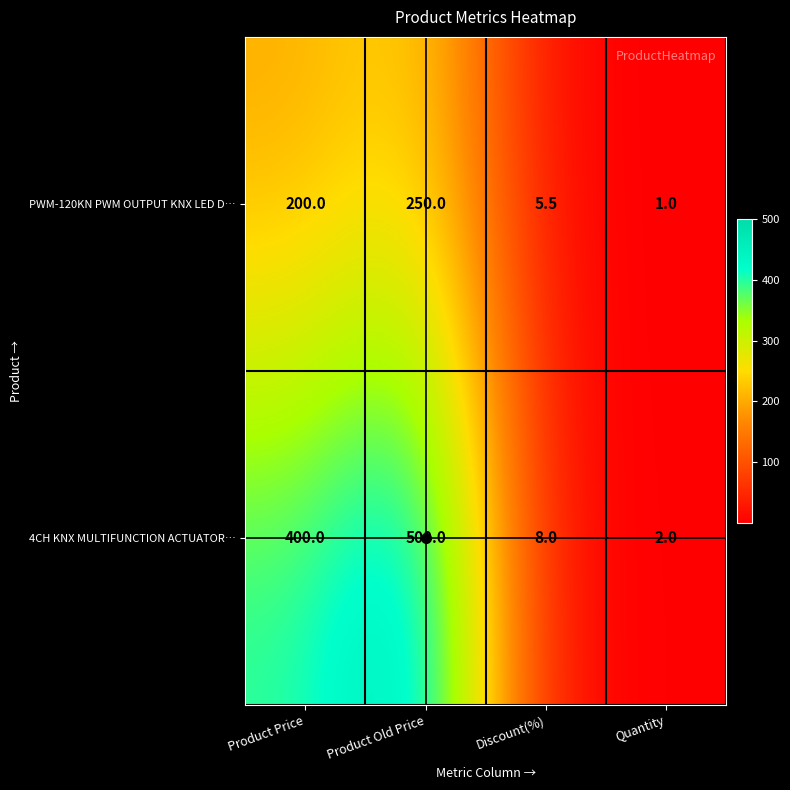

At how many categories does at least one series exceed 170?

2